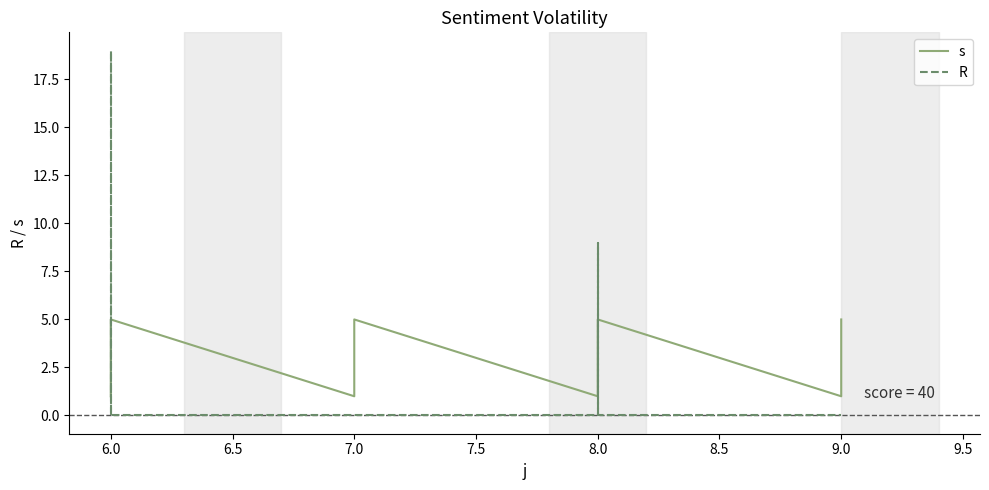

Does the chart have visible grid lines?

No